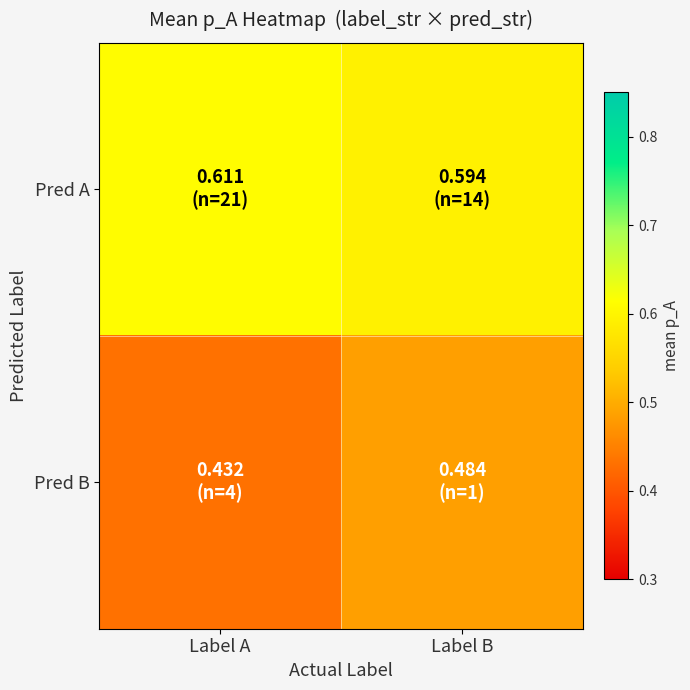

Which has a higher value, Label A or Label B?

Label A